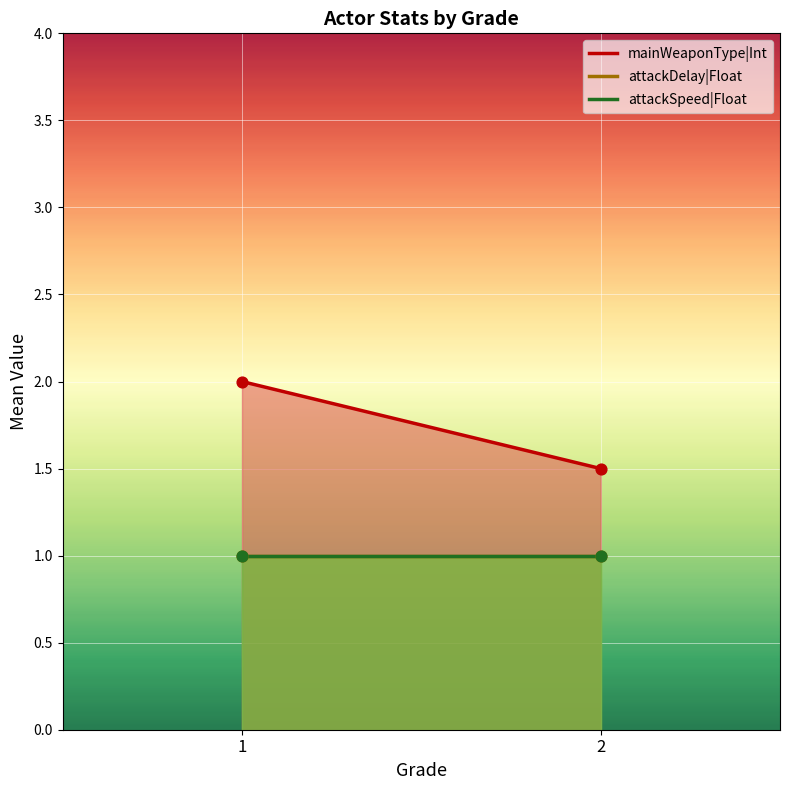

Which series has the largest total across all categories?

mainWeaponType|Int